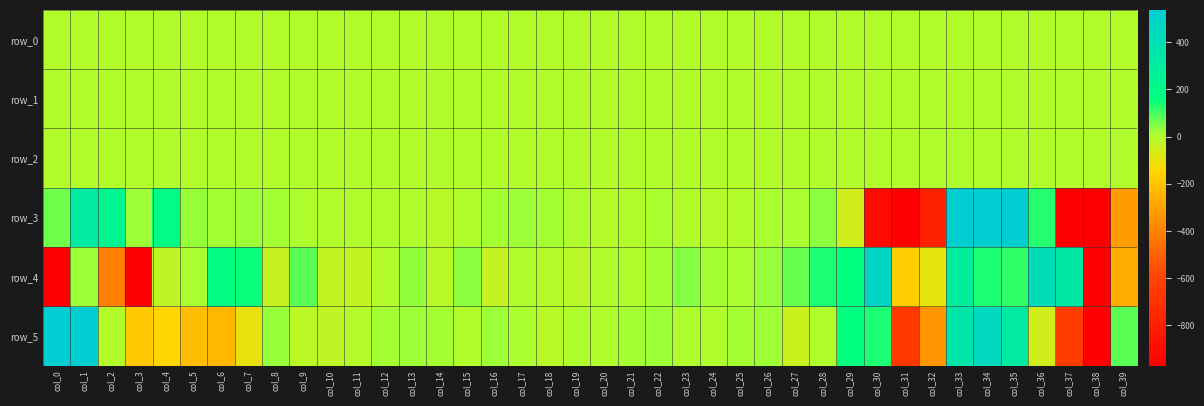

The value of row_3 at col_15 is 2.9. True or false?

False